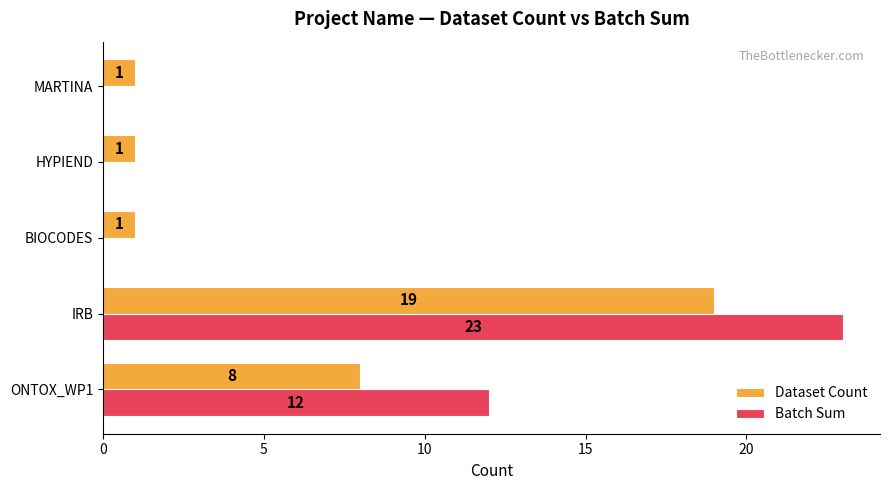

True or false: Dataset Count has a value of 26 at IRB.

False